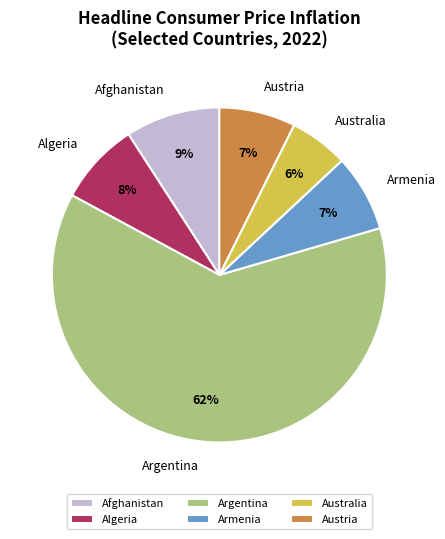

Combined, do Armenia and Argentina account for over 50%?

Yes